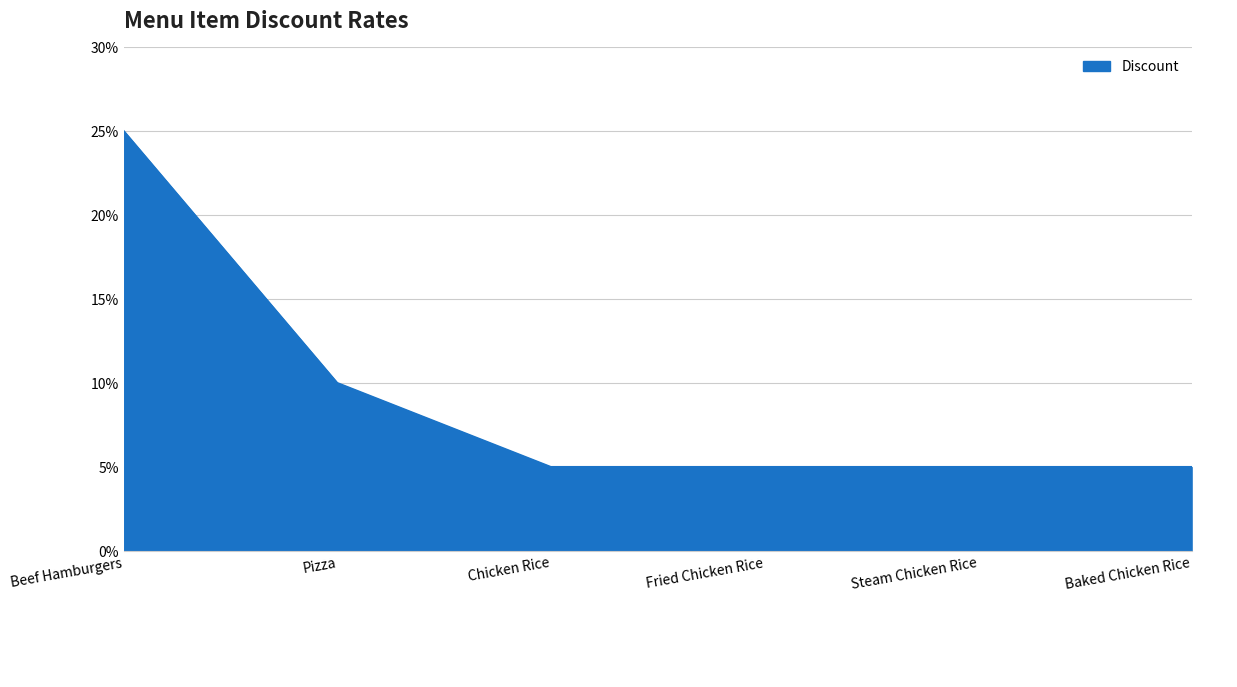

Does the chart display data point markers on the line(s)?

No